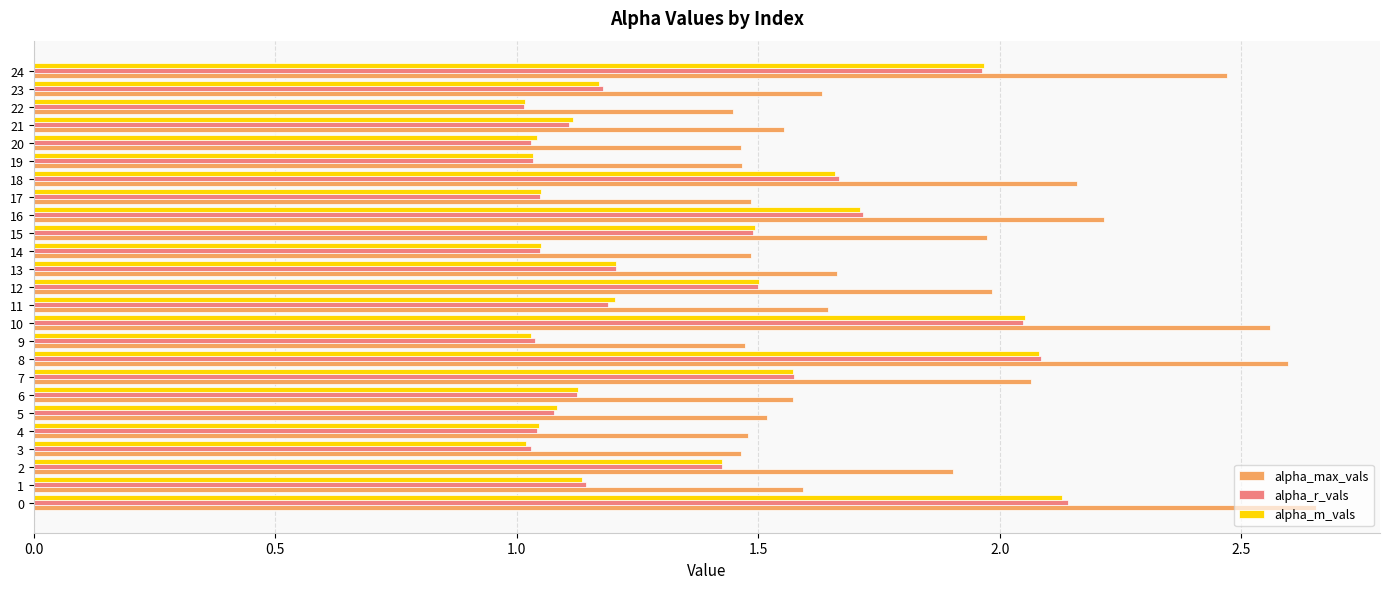

True or false: alpha_m_vals has a value of 0.3 at 15.

False